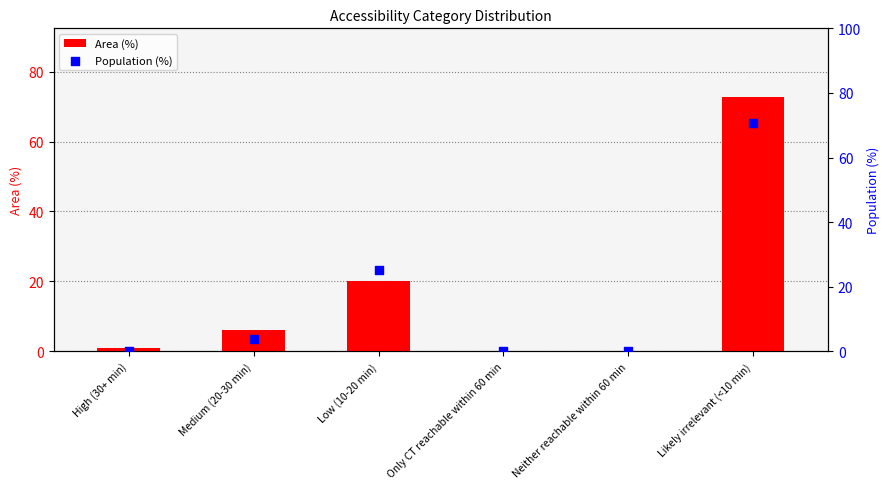

Which series contains the lowest Y value?

Area (%)